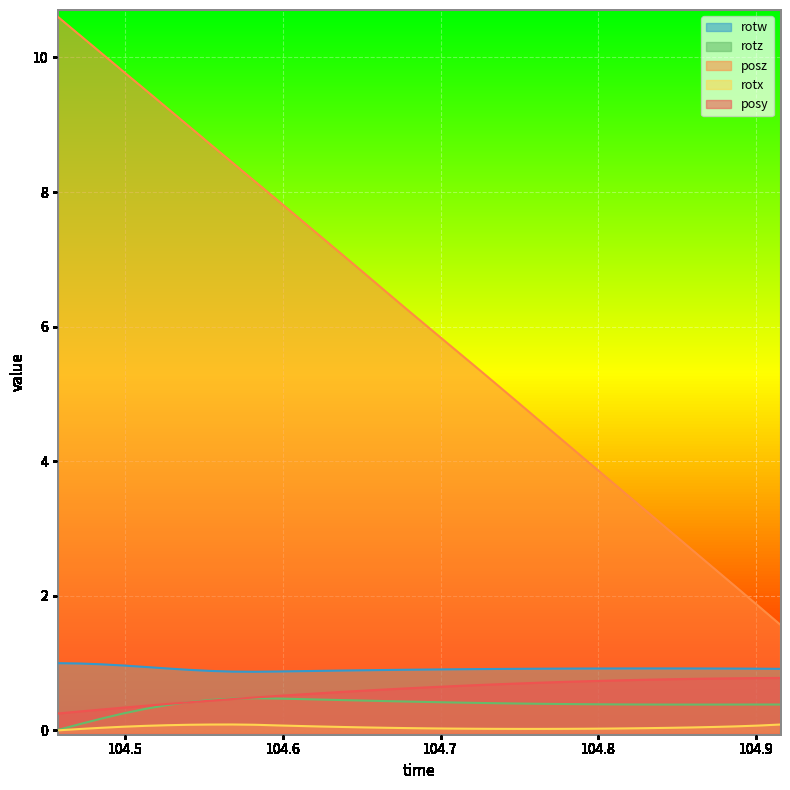

True or false: posz and rotz cross at least once.

False